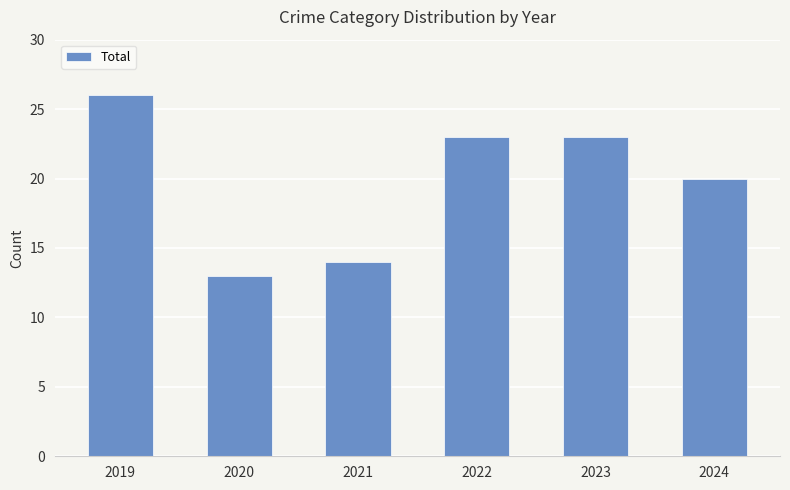

Approximately how many times larger is the value at 2021 compared to 2024?

0.7